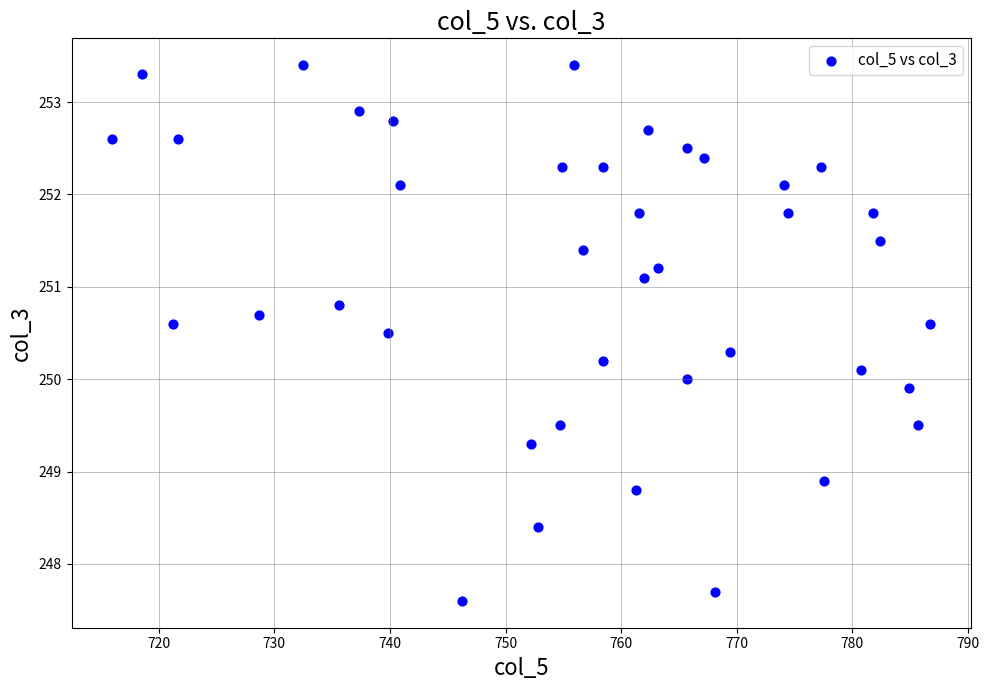

What is the range of X values (max minus min)?

70.7